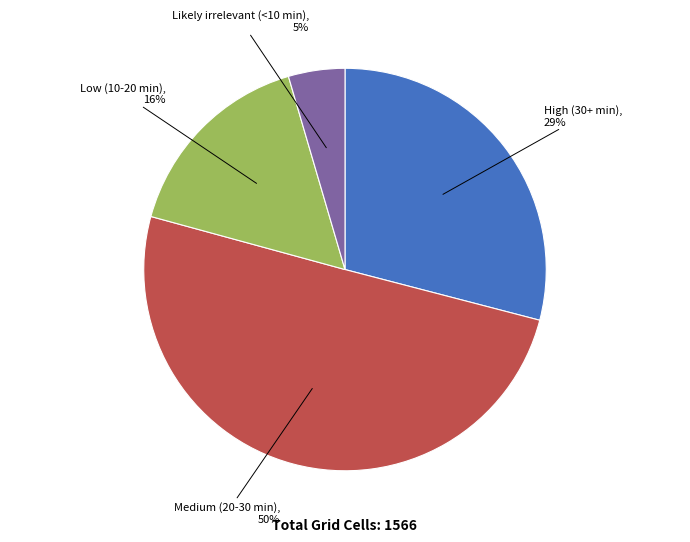

Which slice represents more than half of the pie?

Medium (20-30 min)